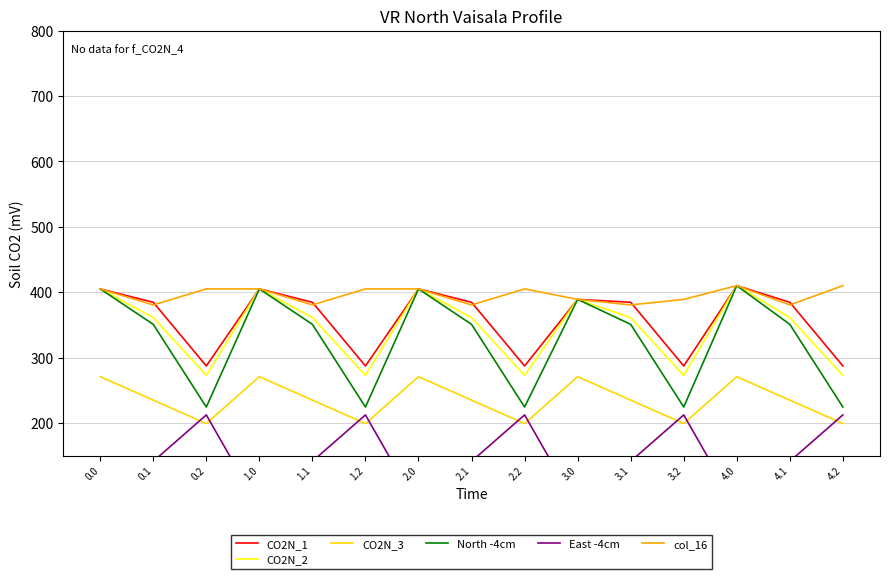

Which series has the largest range (max minus min)?

North -4cm